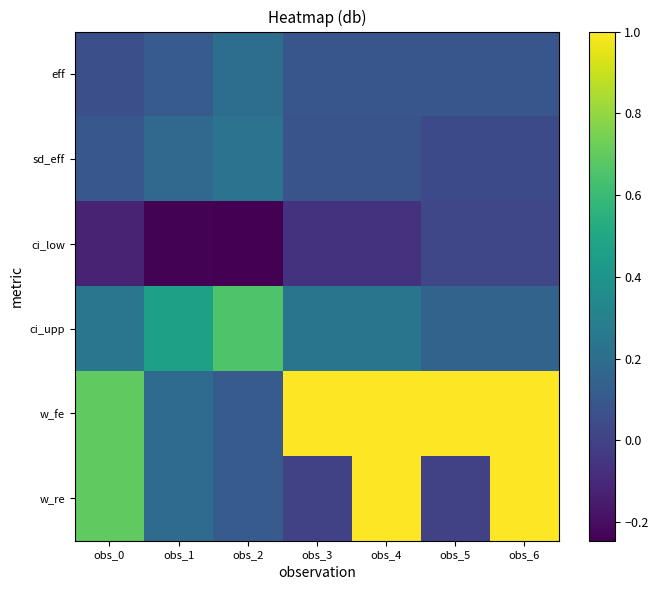

At obs_1, list the series in order from smallest to largest.

ci_low, eff, sd_eff, w_fe, w_re, ci_upp